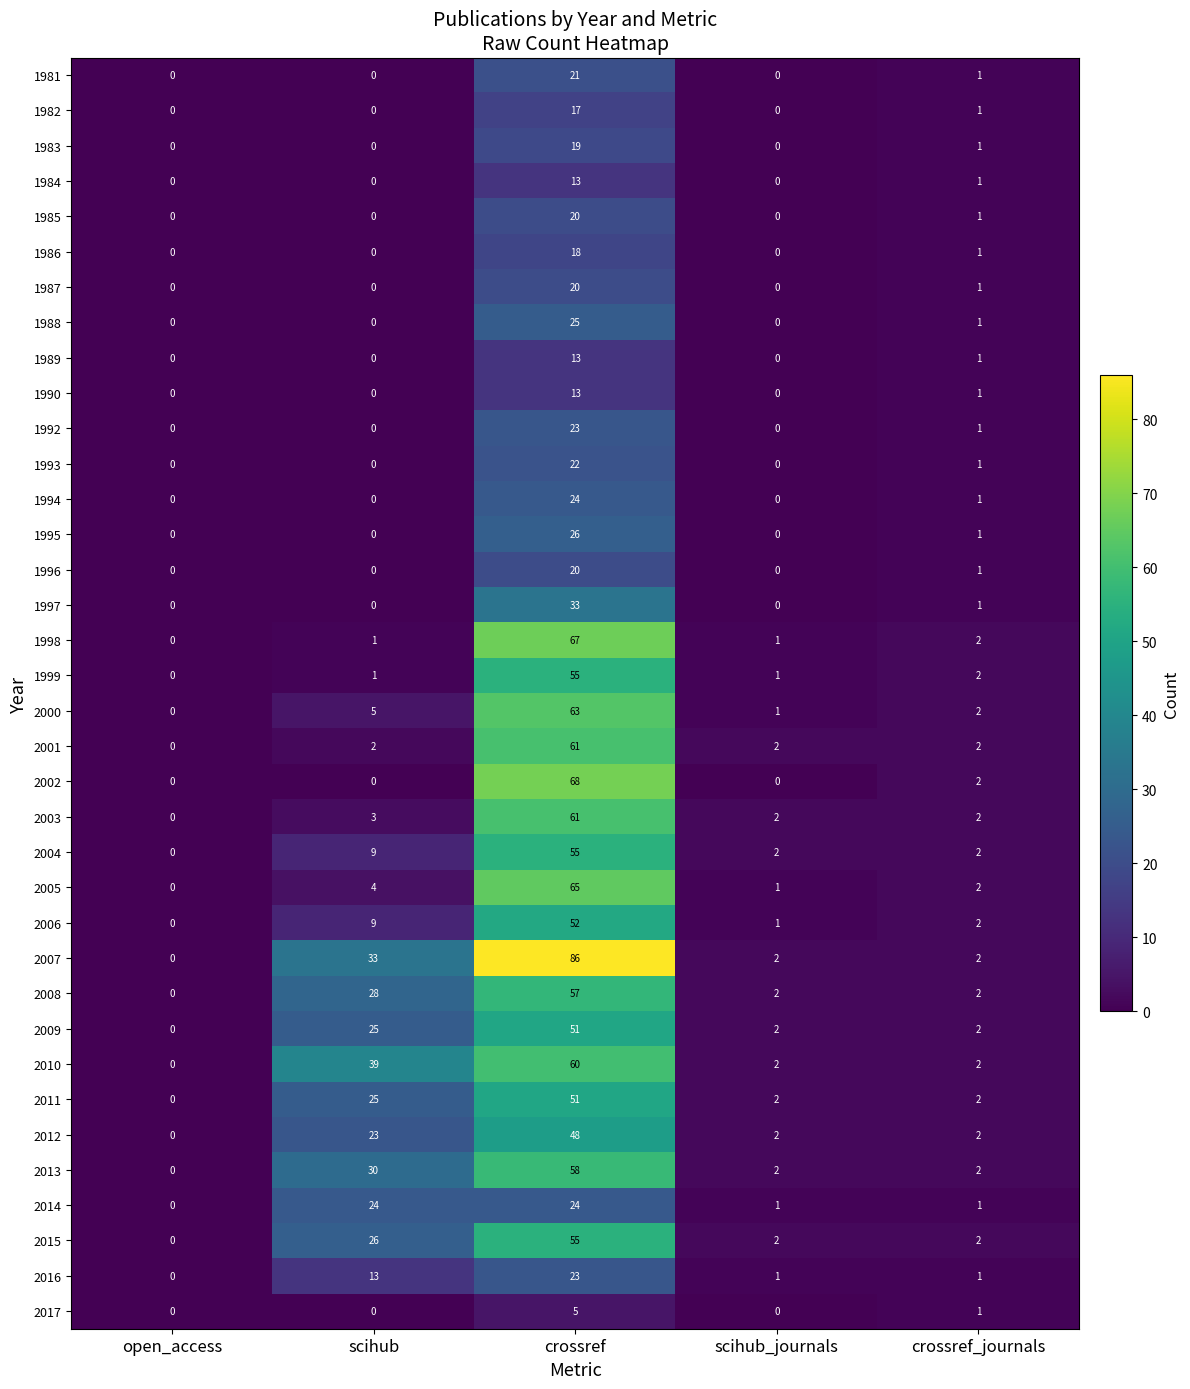

The 2012 series shows 0 at open_access. True or false?

True